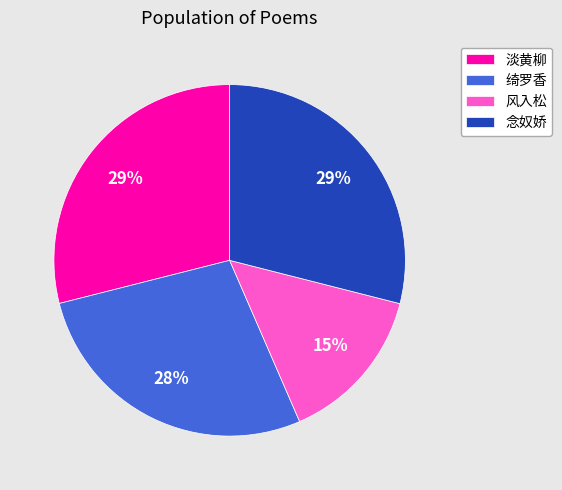

Approximately how many times larger is the value at 风入松 compared to 淡黄柳?

0.5